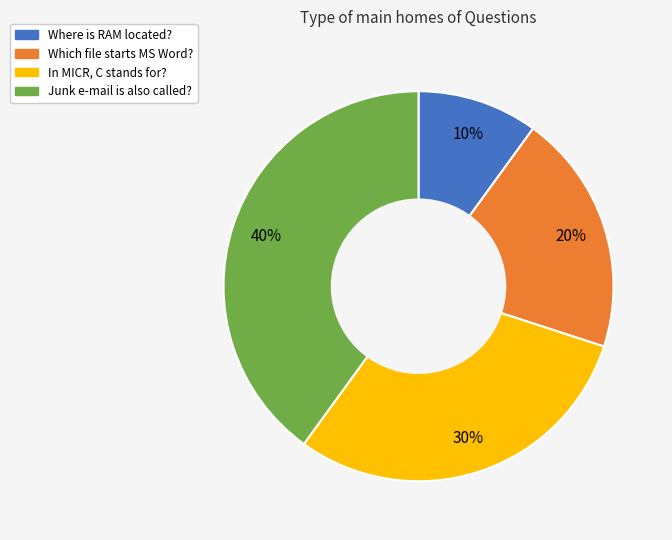

Which has a higher value, In MICR, C stands for? or Where is RAM located??

In MICR, C stands for?